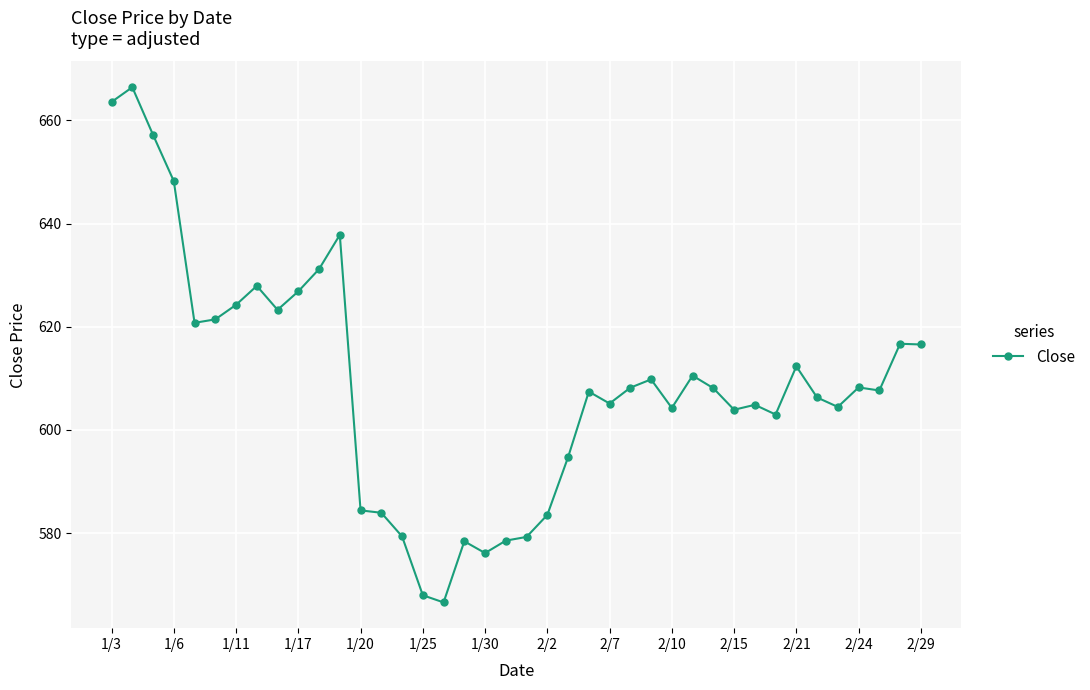

What is the value of the 11th point from the left?

631.2